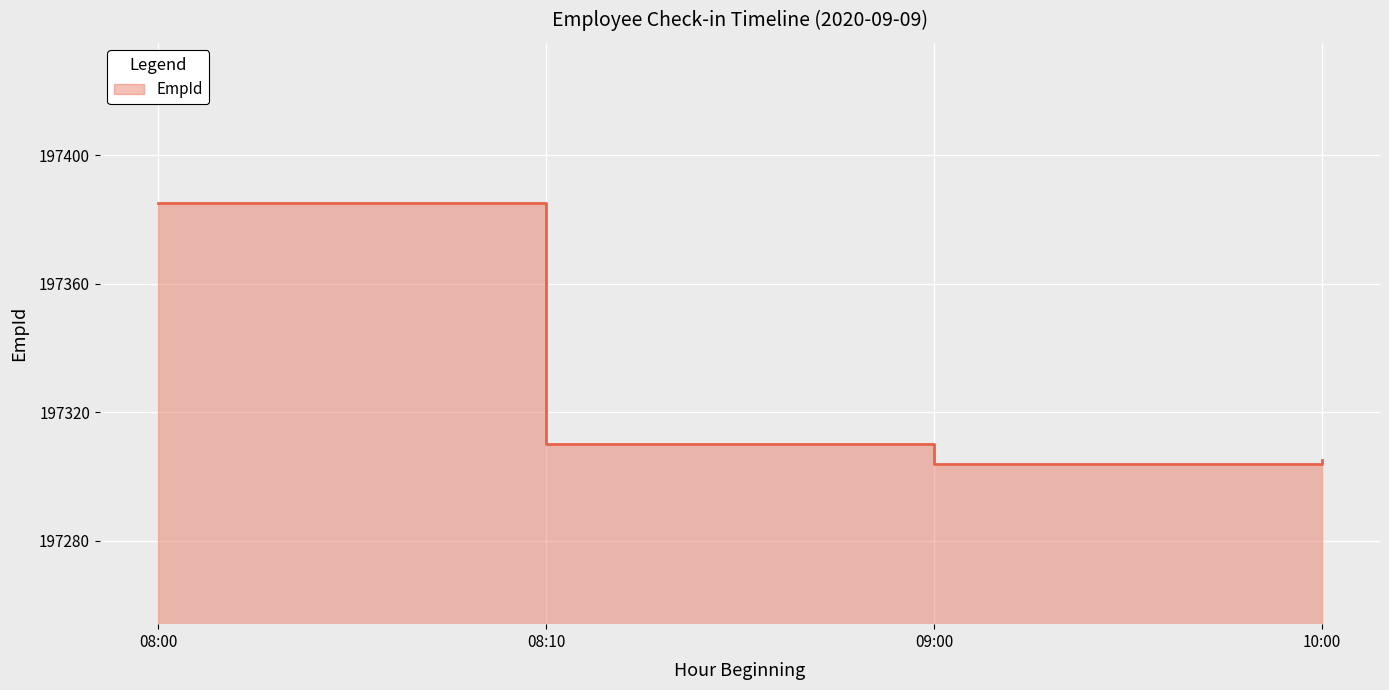

Reading left to right, list all the values displayed in this chart.

197385	197310	197304	197305